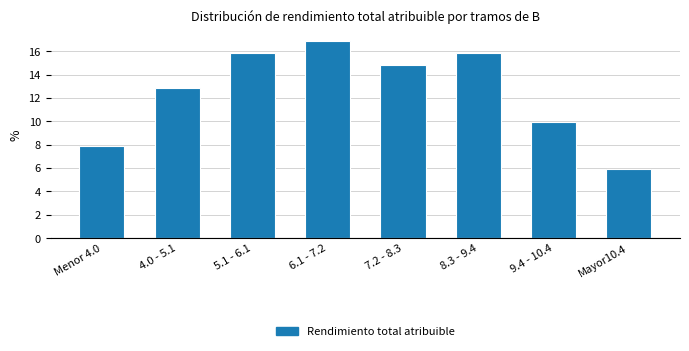

Reading right to left, what are all the values shown in this chart?

5.9	9.9	15.8	14.9	16.8	15.8	12.9	7.9